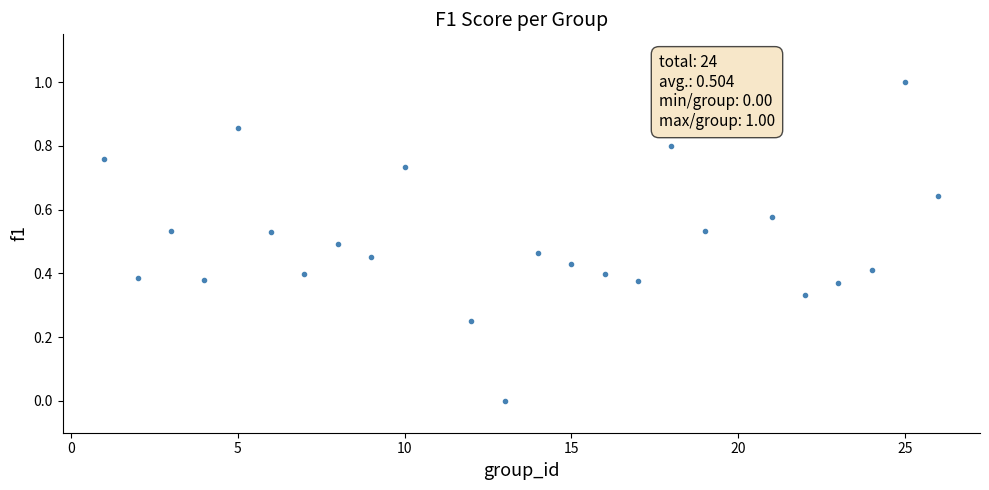

What is the range of X values (max minus min)?

25.0